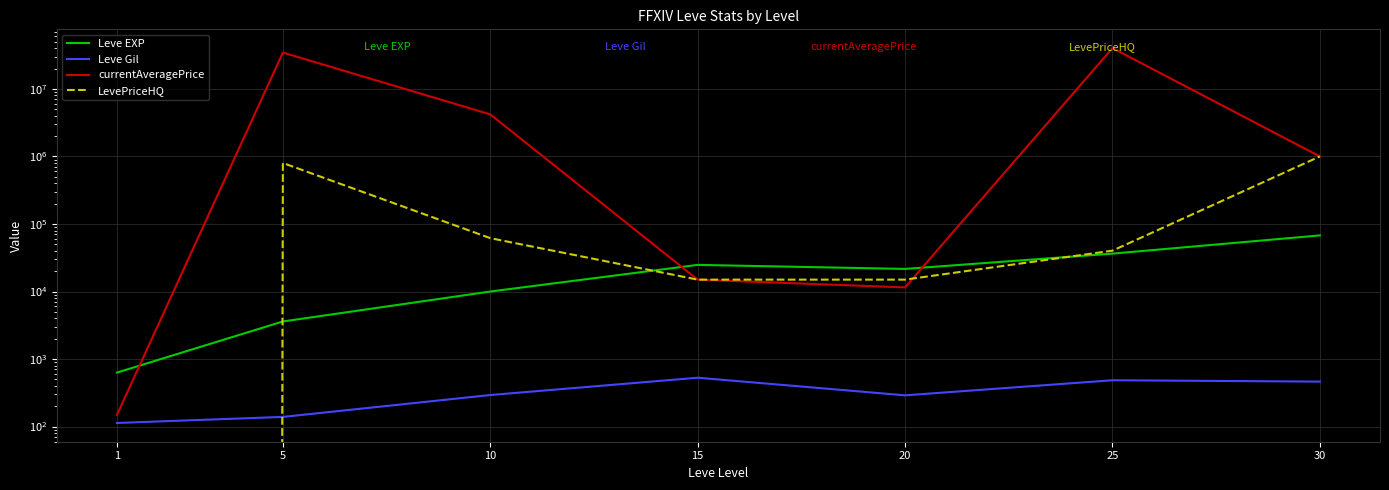

Between 30 and 15, which is larger?

30